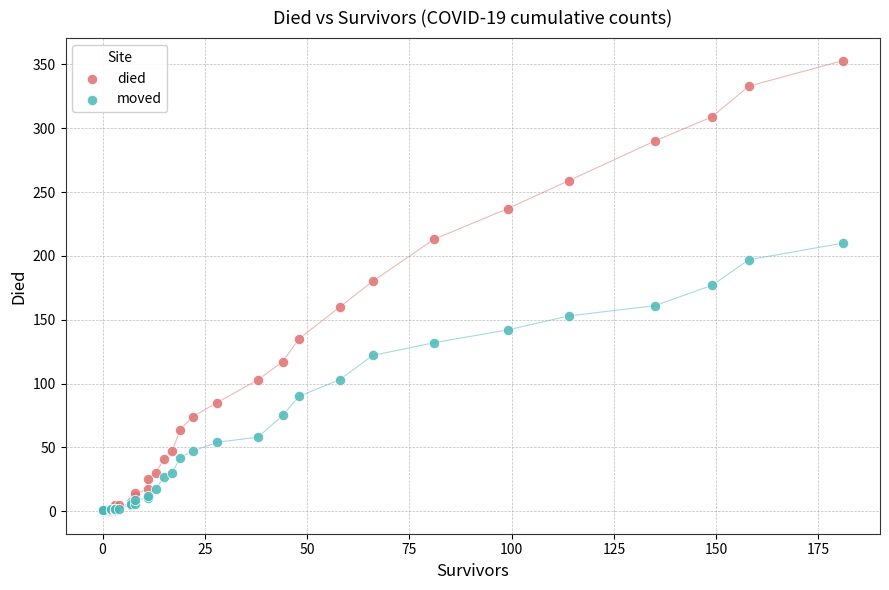

Which series contains the highest Y value?

died